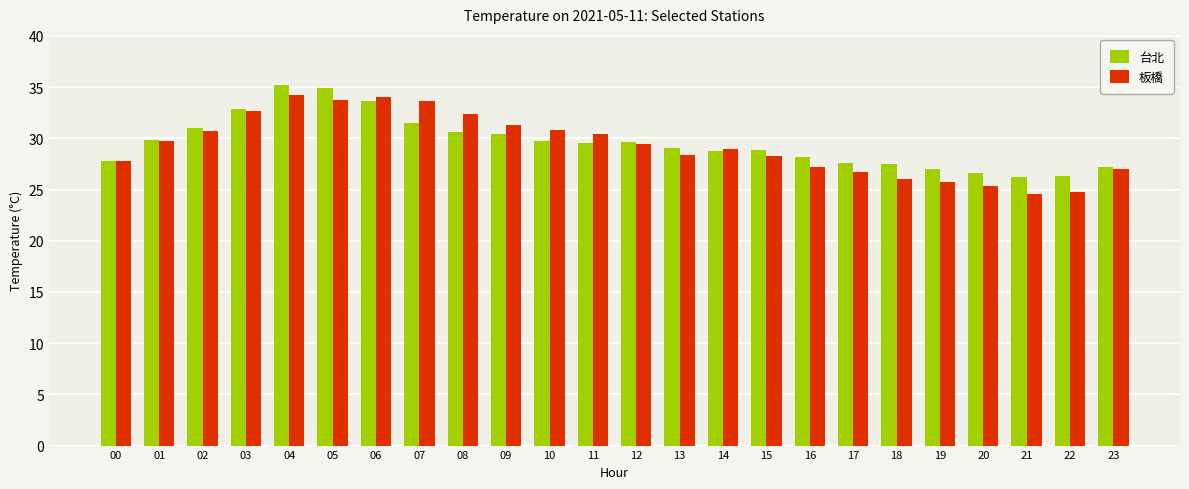

True or false: 台北 has a value of 40.2 at 08.

False